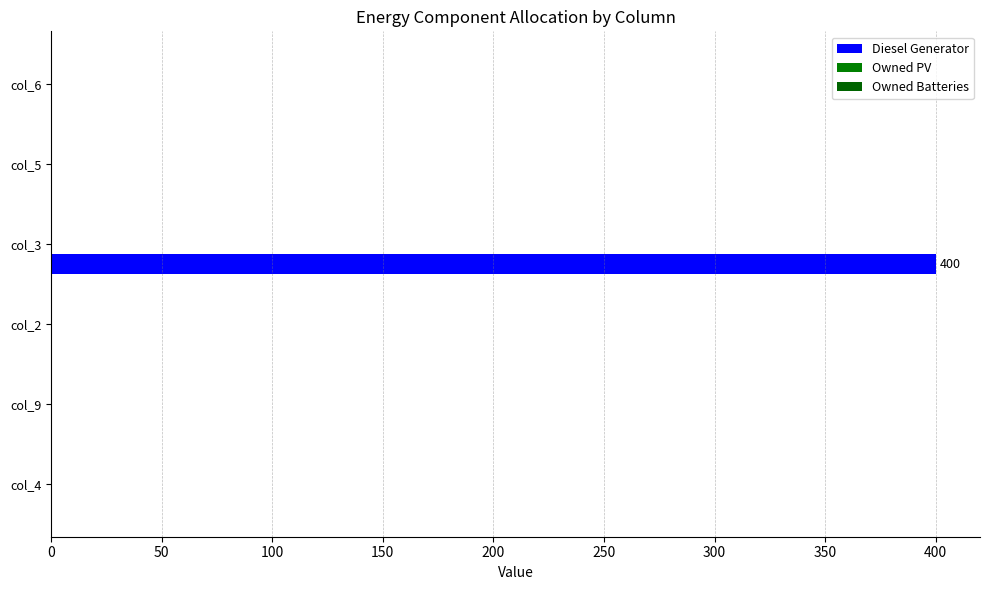

Count the number of data series in this chart.

1